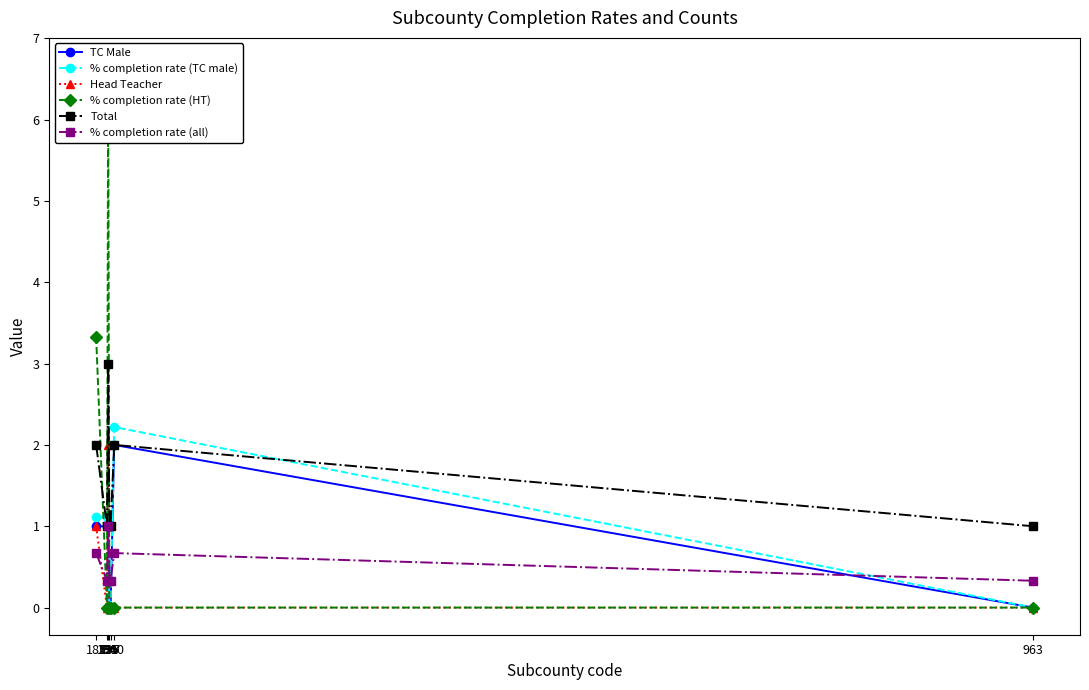

The Total series shows 1.5 at 963. True or false?

False